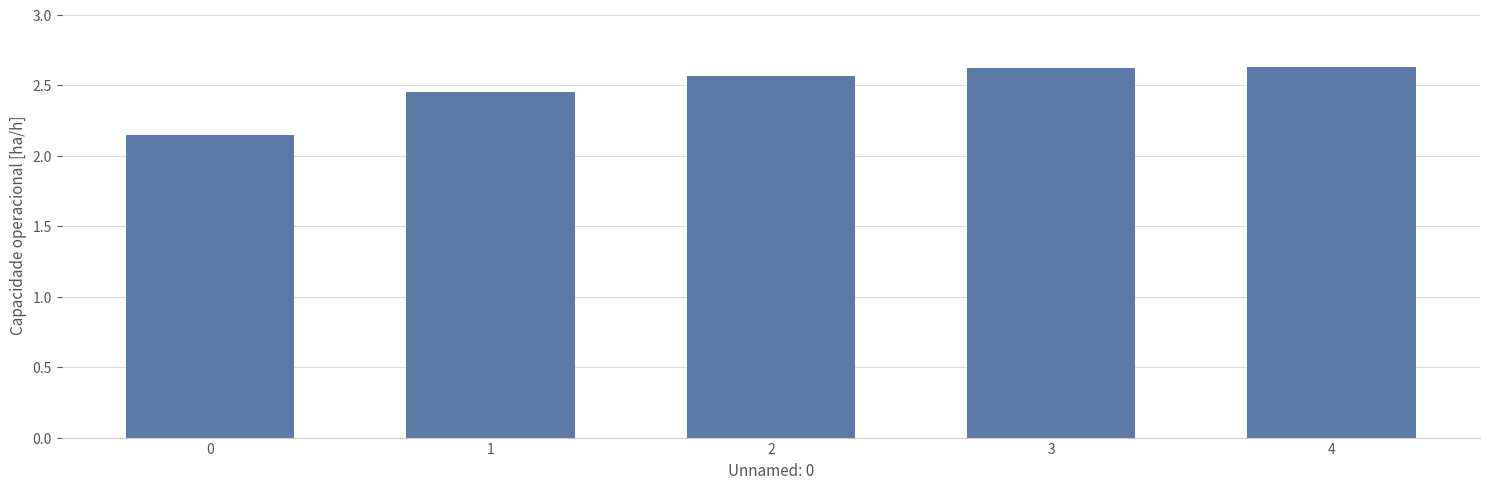

What is the difference between the values at 0 and 3?

0.5